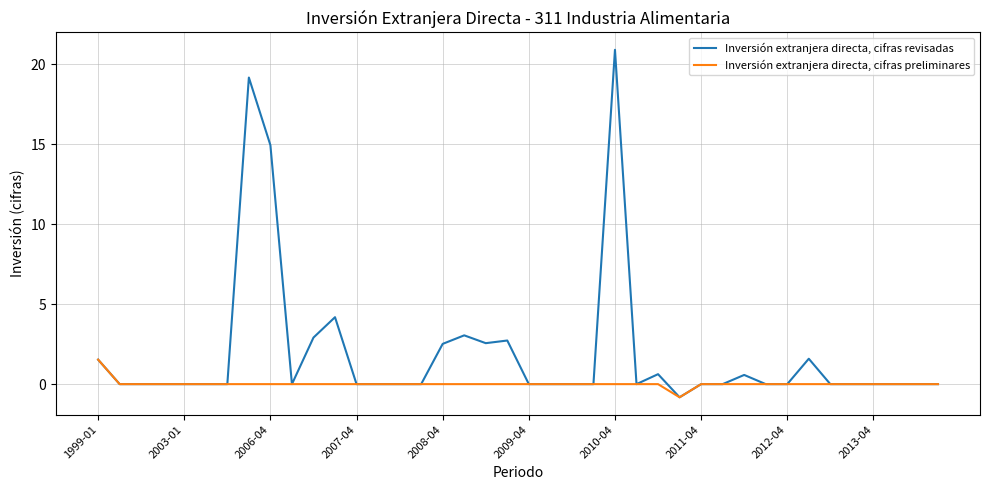

Does the chart have visible grid lines?

Yes